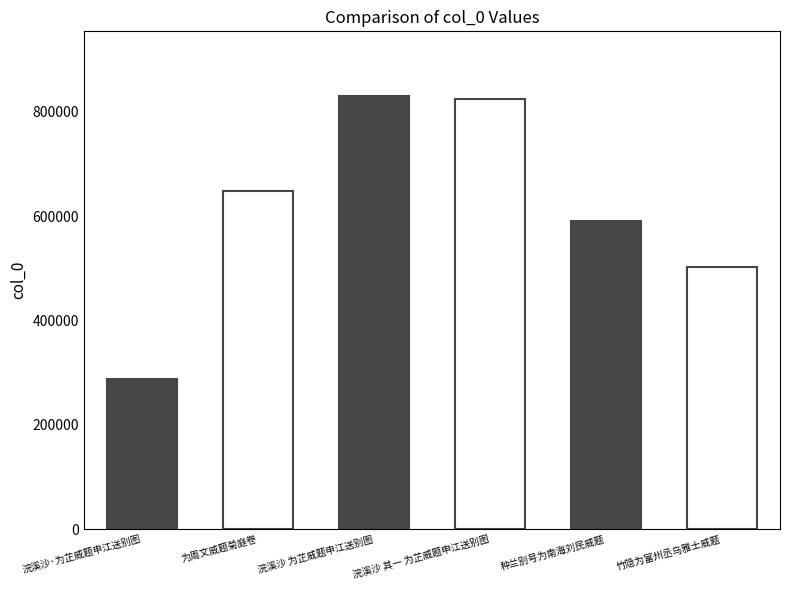

At which label is the value closest to 559184?

种兰别号为南海刘民威题